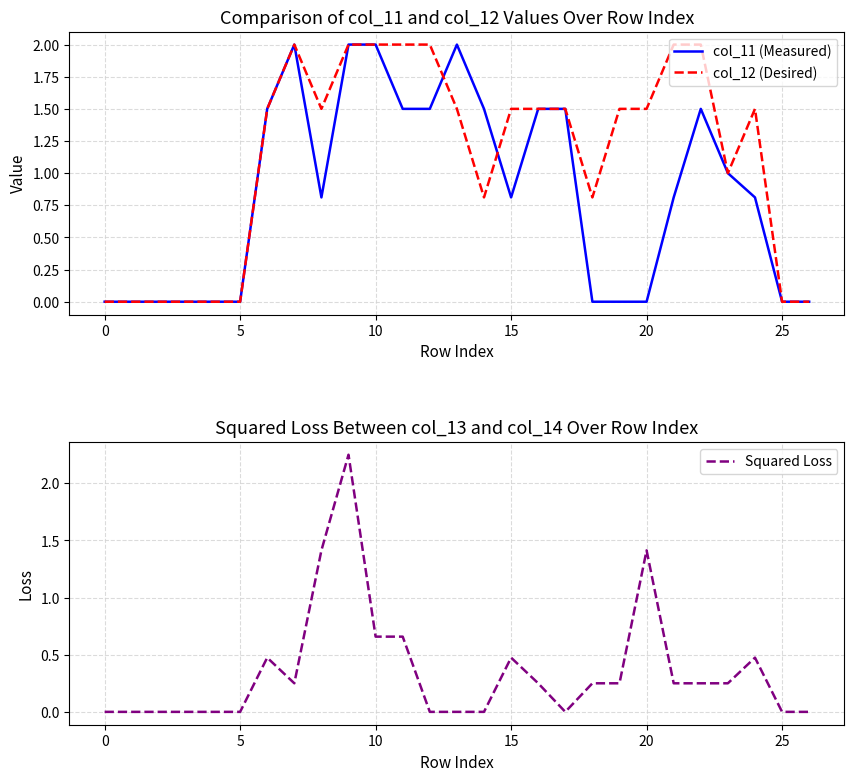

How many interior local peaks does the col_11 (Measured) series have?

3